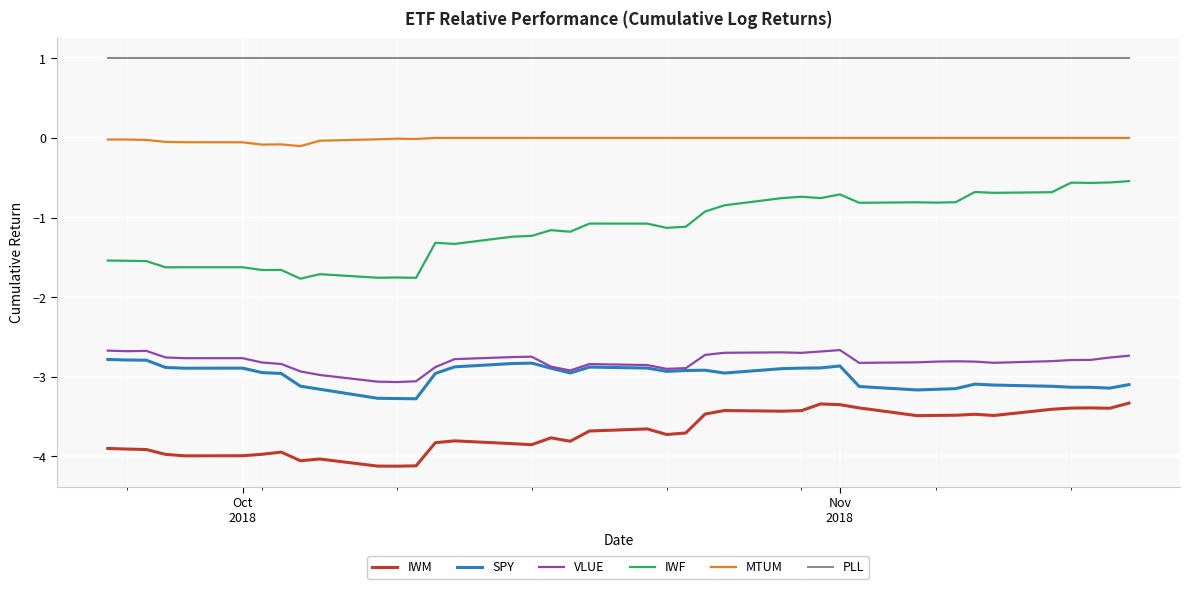

Which series has the widest spread of values?

IWF